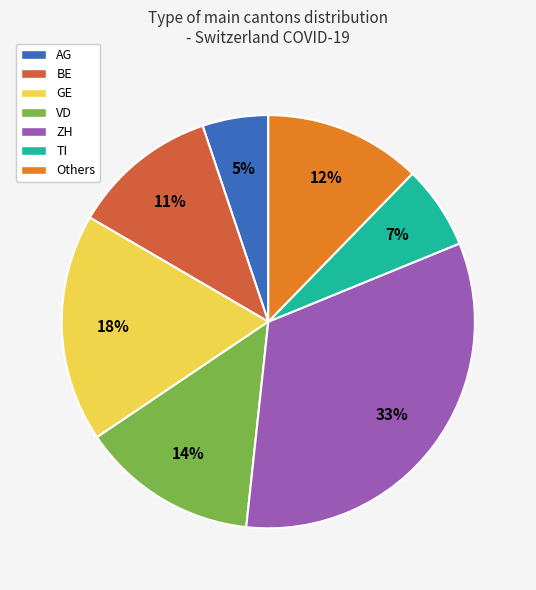

Is there a majority slice in this chart?

No